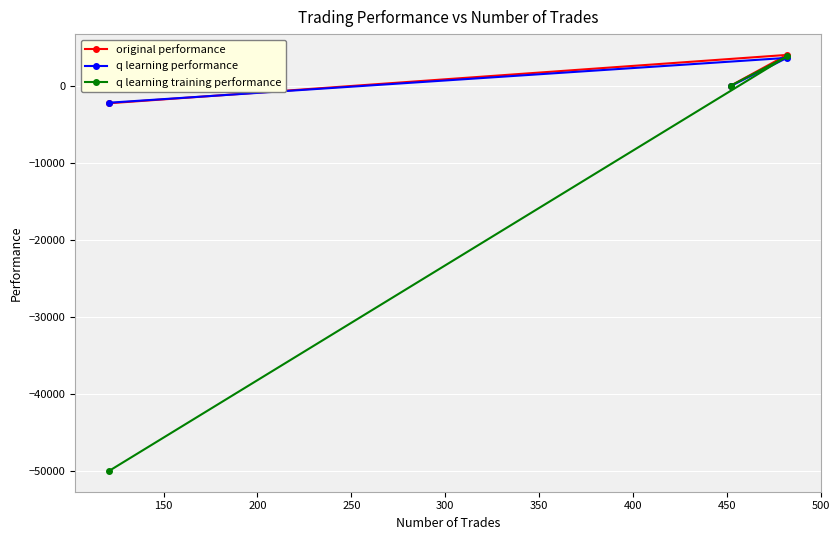

Rank the series by their maximum value, from highest to lowest.

original performance, q learning training performance, q learning performance